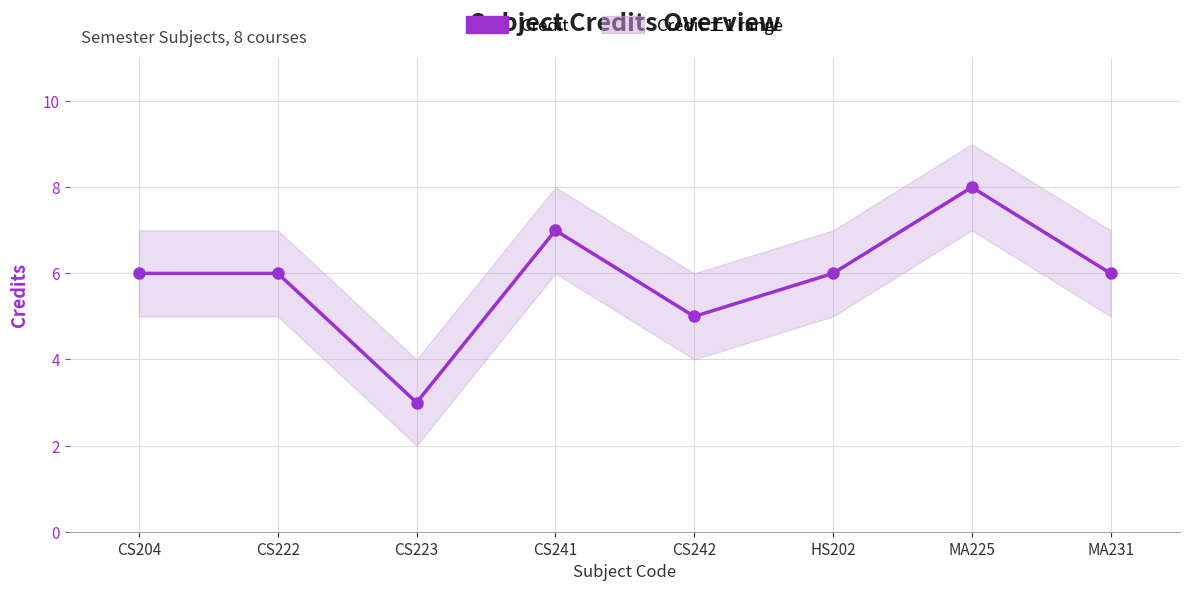

True or false: the data shows 5 at CS223.

False